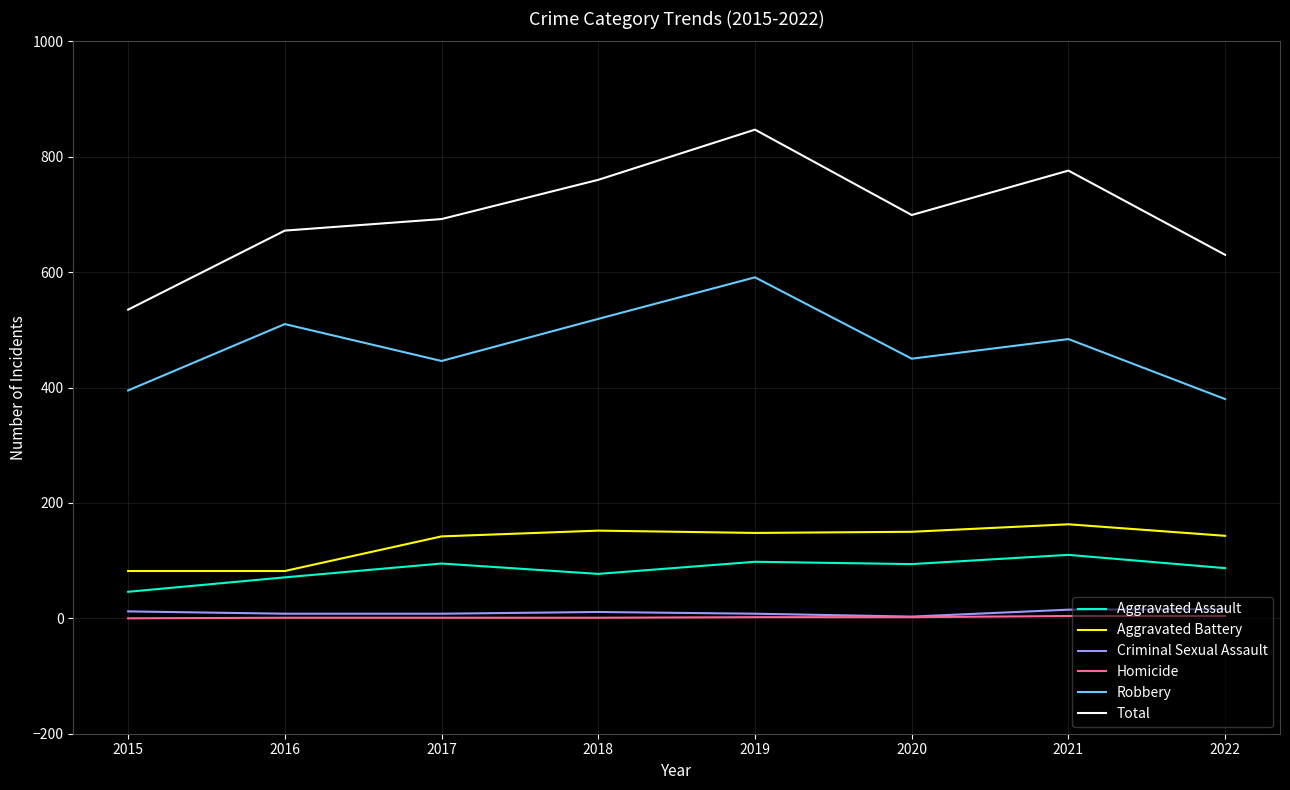

True or false: Total has more than 1 interior local peaks.

True